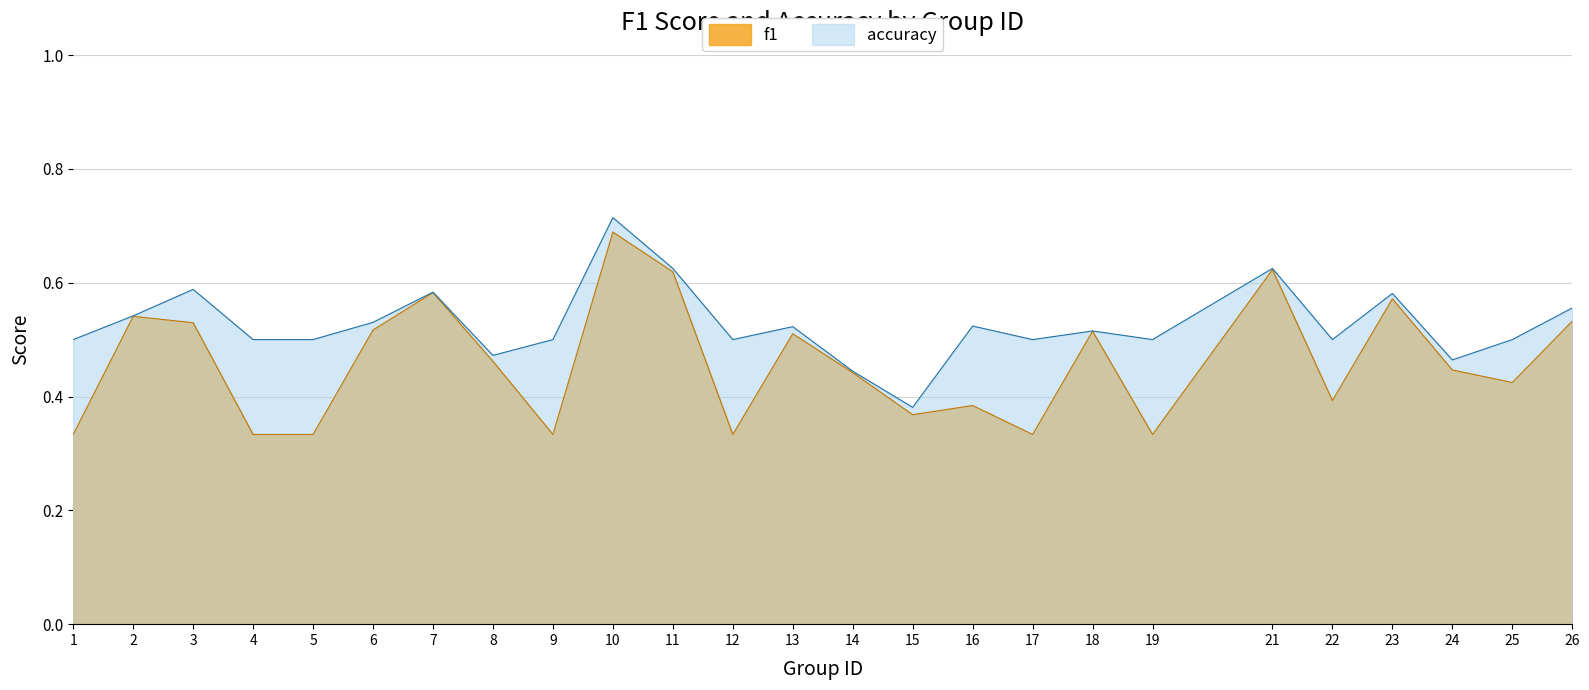

Between 14 and 13, which is larger?

13